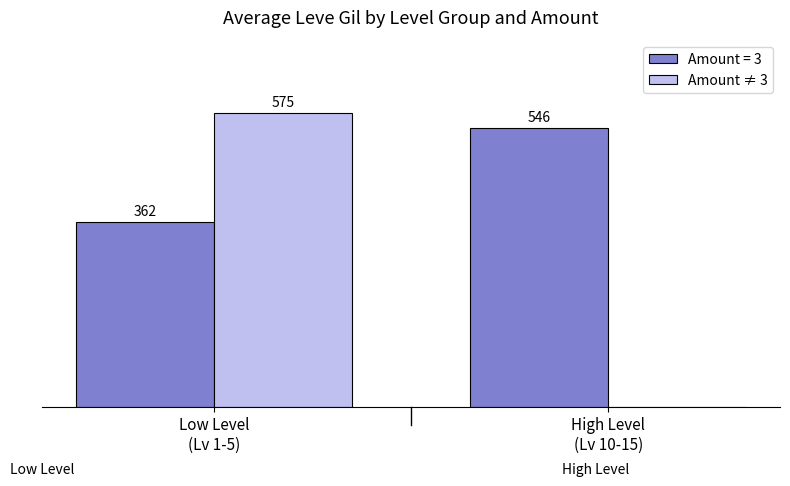

Which series has the largest total across all categories?

Amount = 3